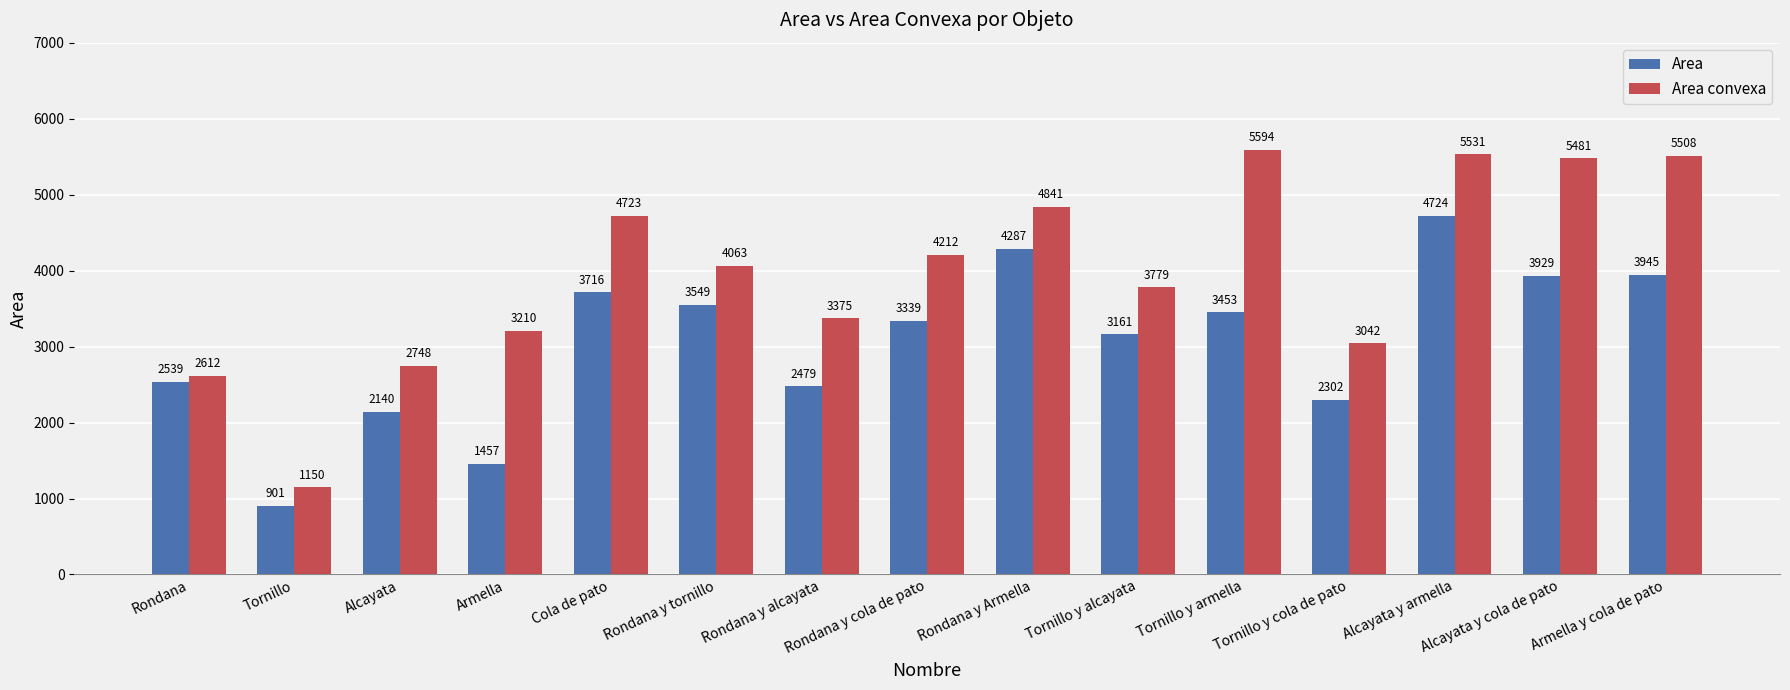

What is the maximum value shown in the chart?

5593.7